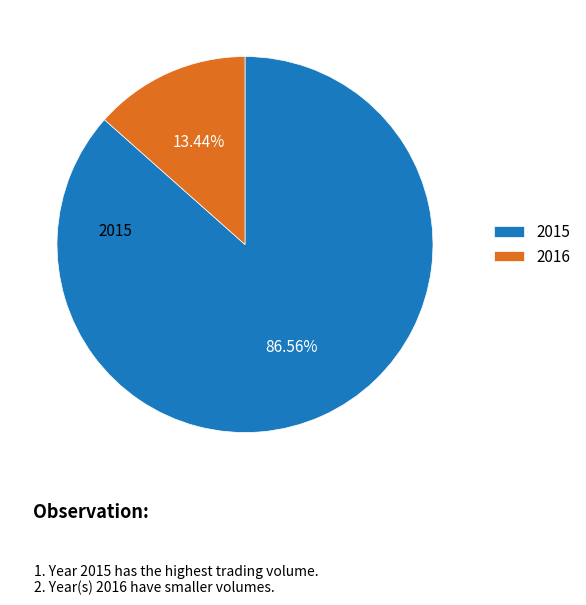

Is there a majority slice in this chart?

Yes